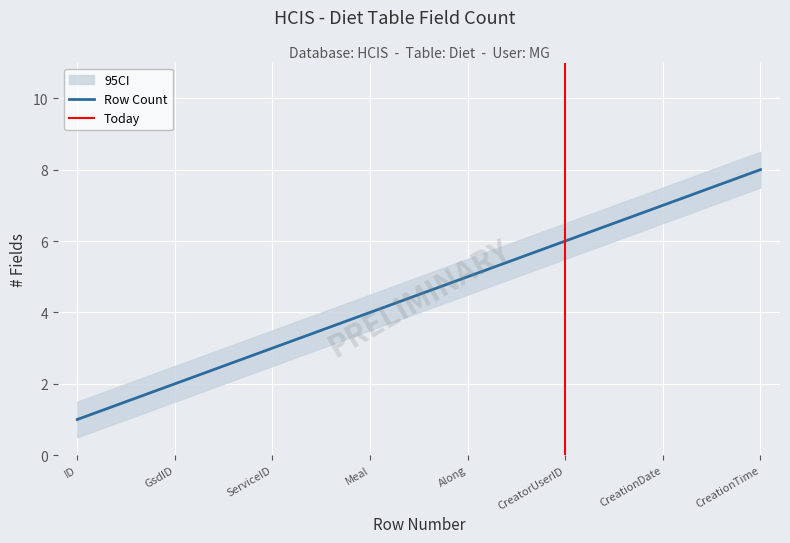

Rank the categories by Row Count value from lowest to highest.

ID, GsdID, ServiceID, Meal, Along, CreatorUserID, CreationDate, CreationTime